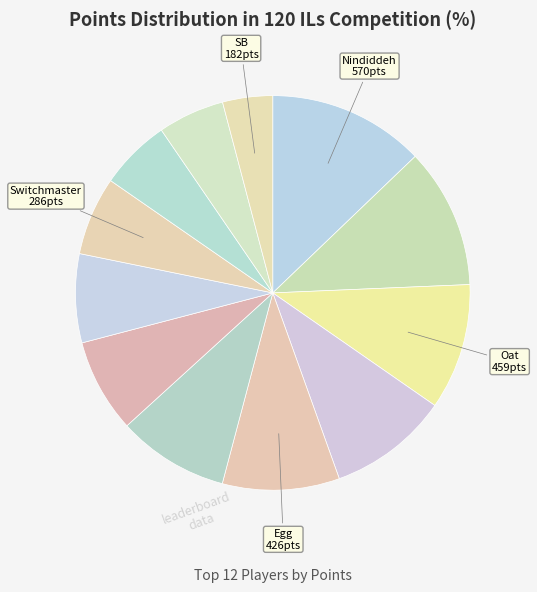

How many segments does this pie chart have?

12